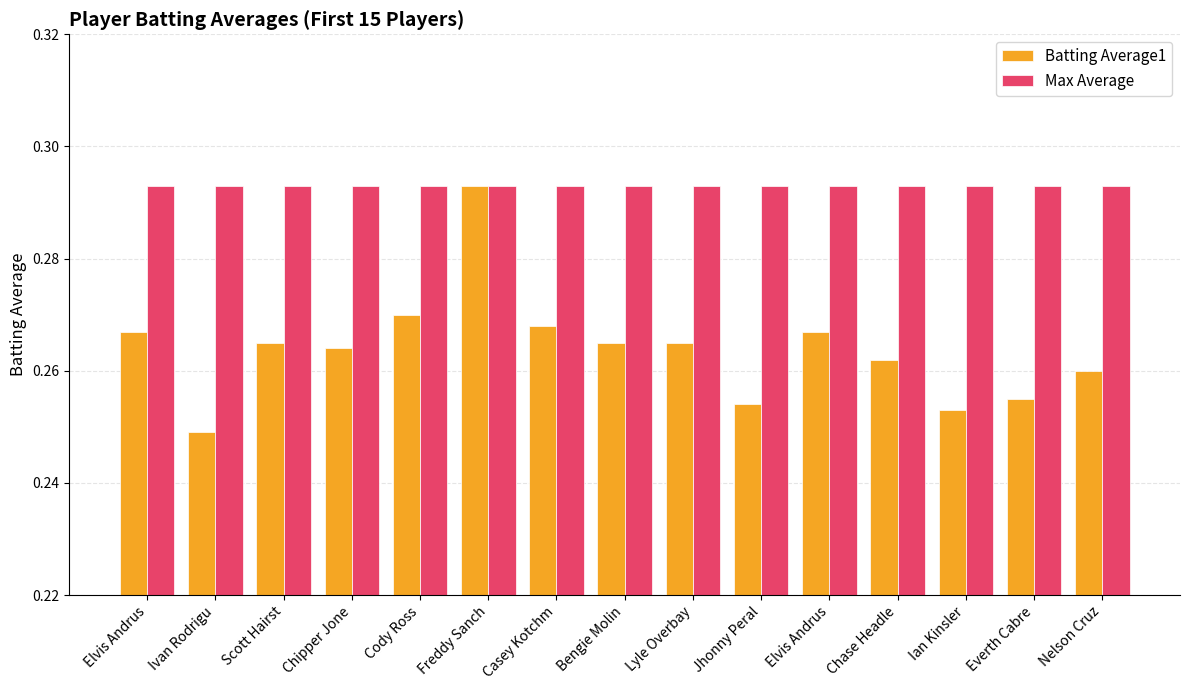

Which series changed the most between Elvis Andrus and Elvis Andrus?

Batting Average1